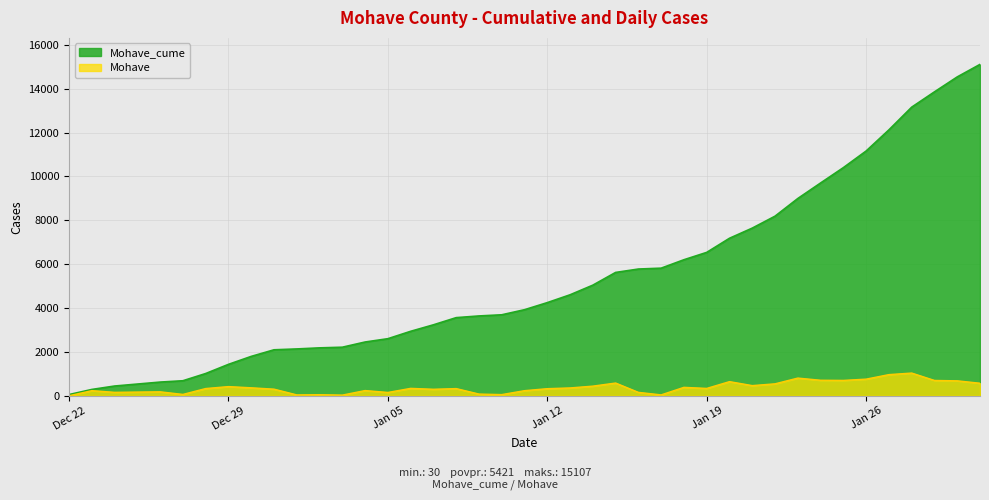

Which series has the largest total across all categories?

Mohave_cume